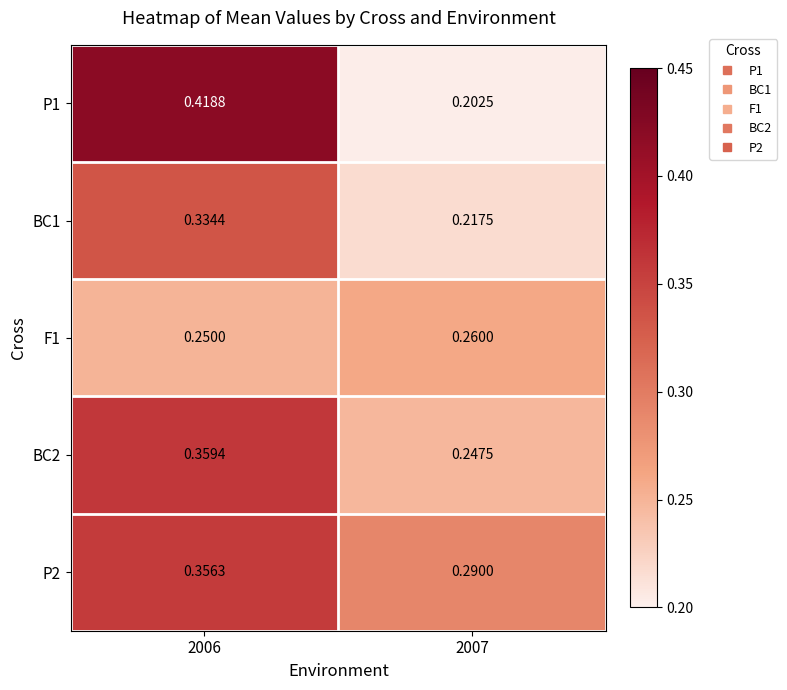

Is the value of P2 at 2006 greater than the value of BC1 at 2006?

Yes